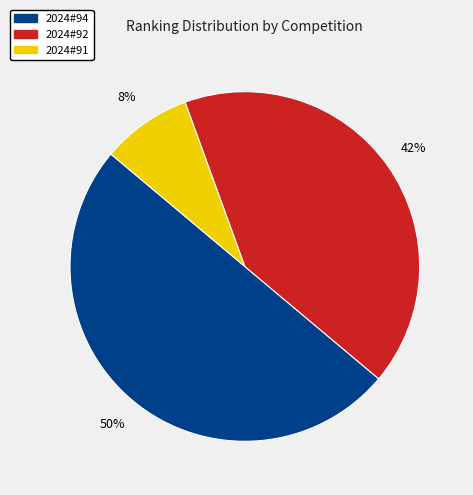

To the nearest percent, what portion does 2024#91 represent?

8%